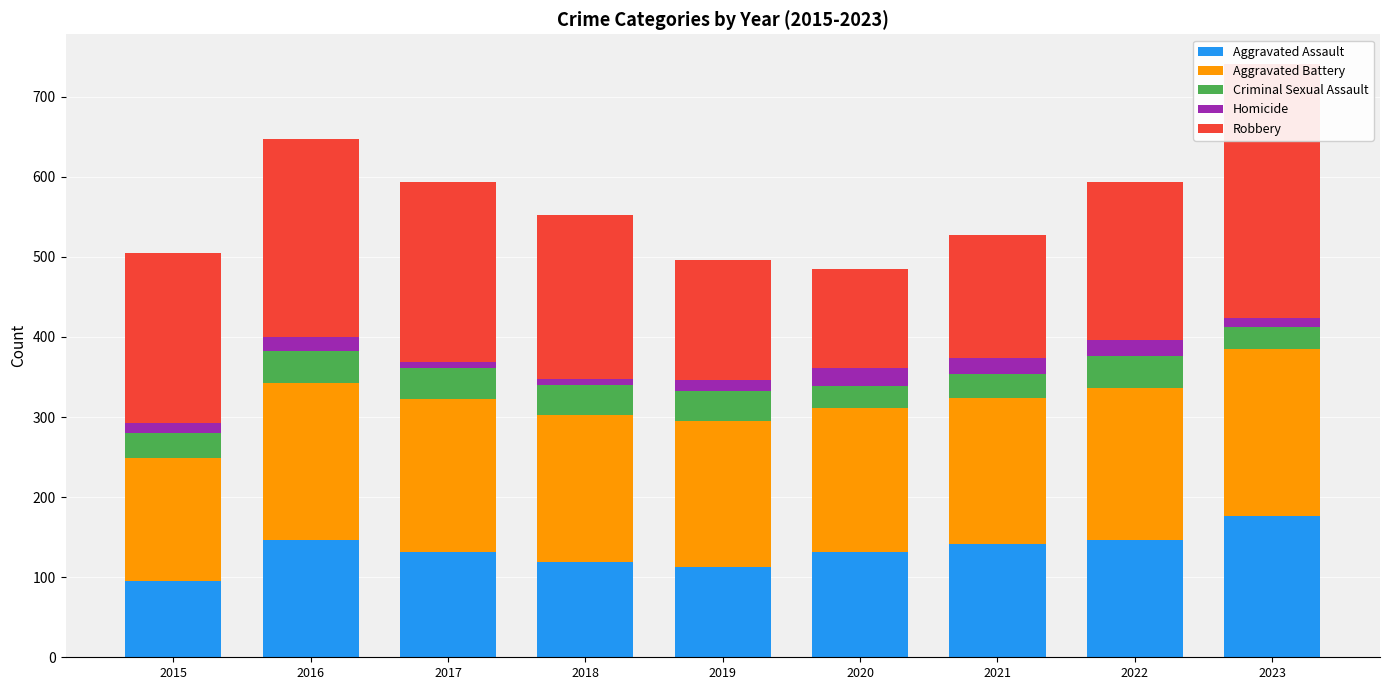

The value of Aggravated Assault at 2016 is 81. True or false?

False